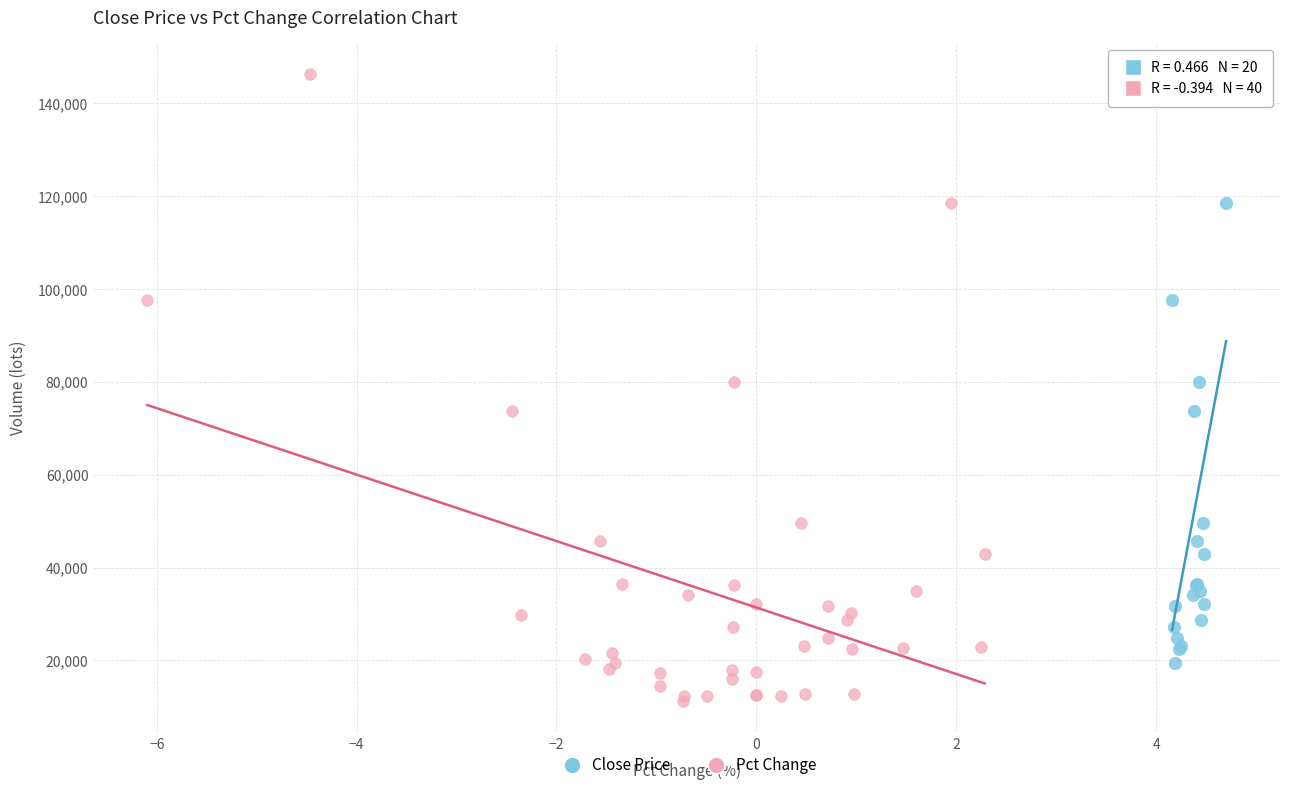

Which series has the widest spread of Y values?

Pct Change